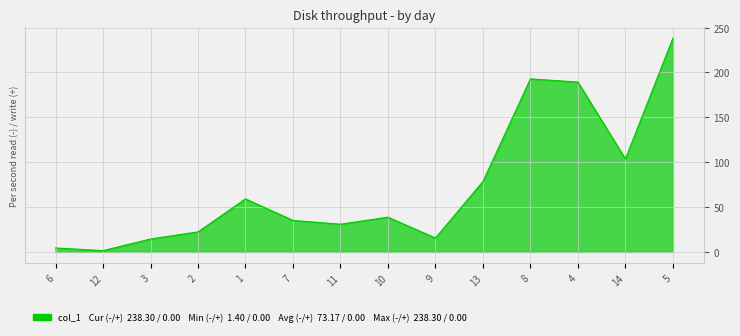

What is the difference between the maximum and minimum values?

236.9